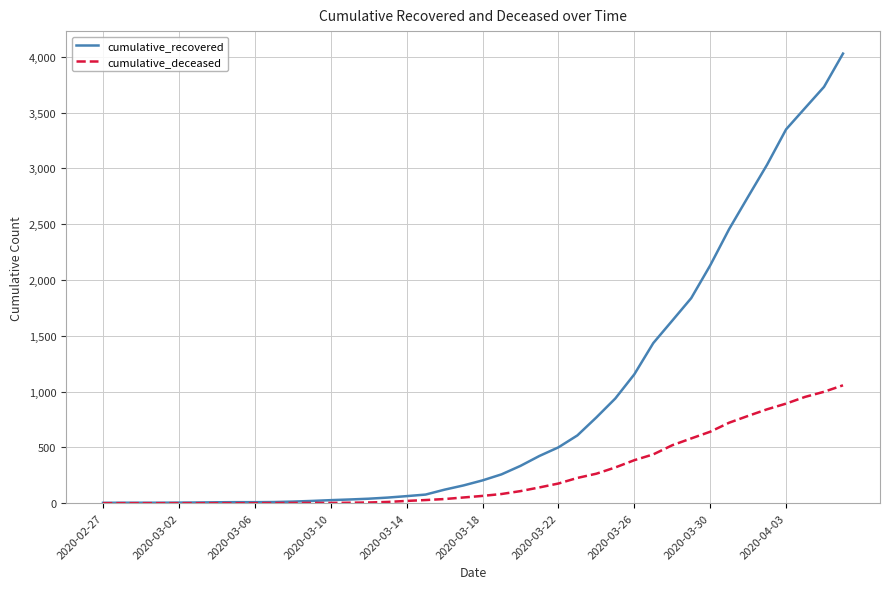

What are all the series names shown in the legend?

cumulative_recovered, cumulative_deceased